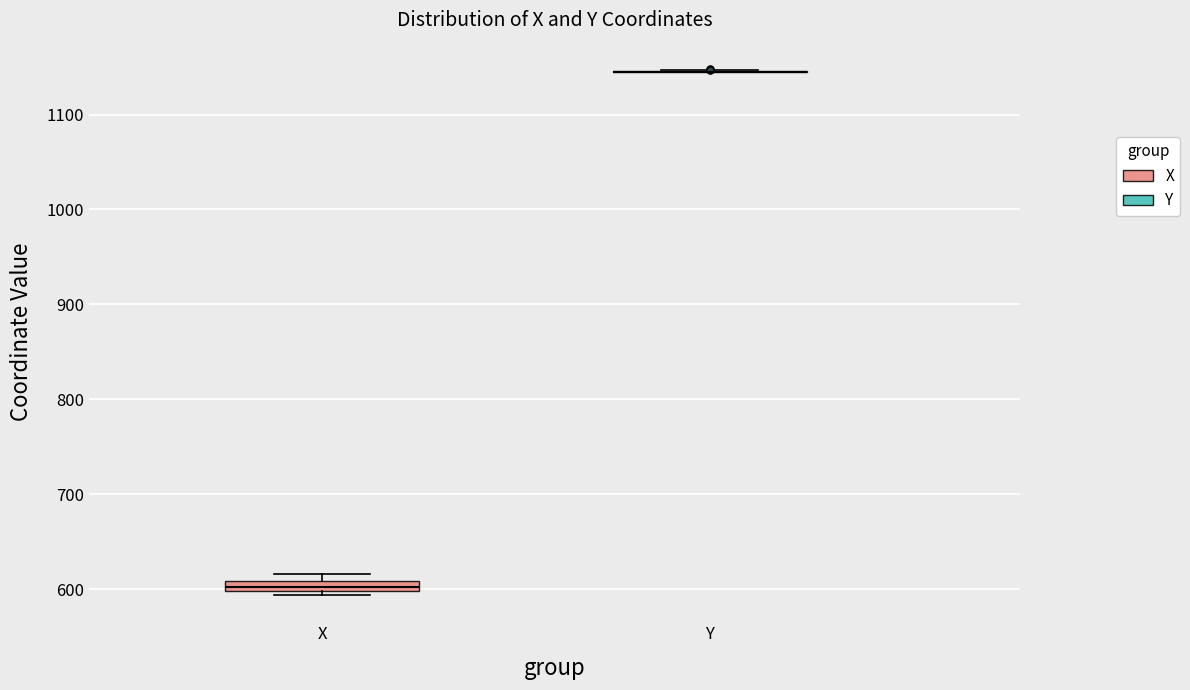

Comparing the boxes themselves (not the whiskers), which one is the tallest?

X